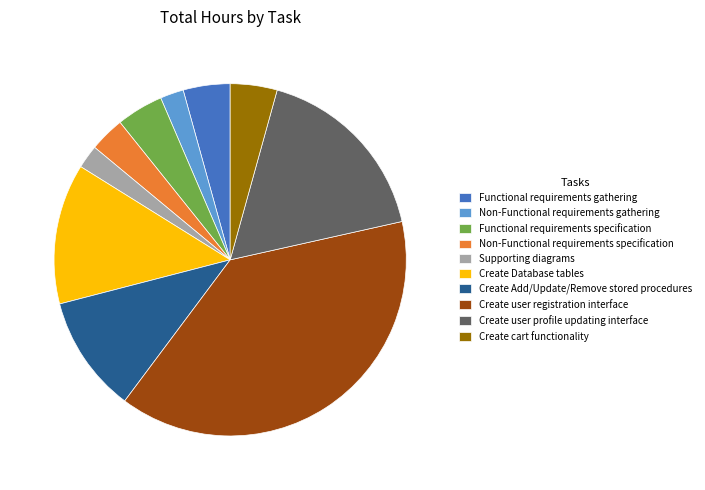

Combined, do Supporting diagrams and Functional requirements specification account for over 50%?

No